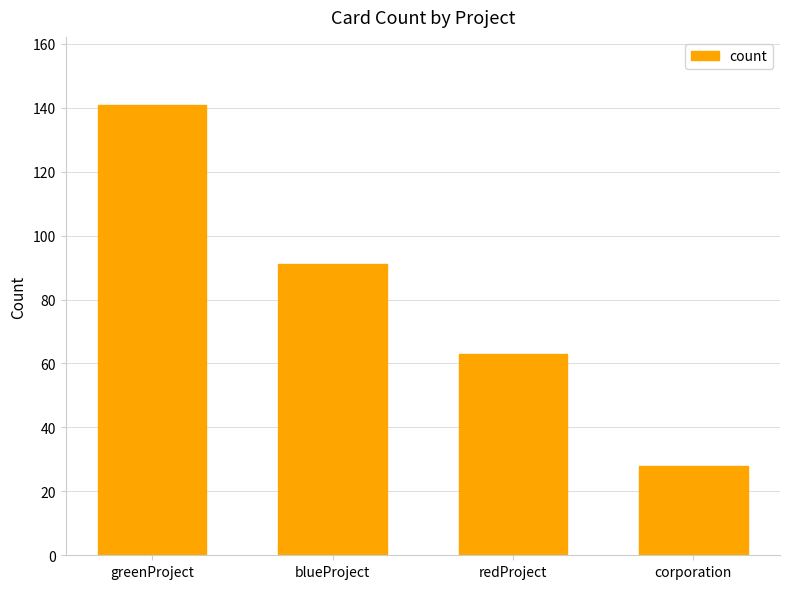

At which label does the data first exceed 91?

greenProject